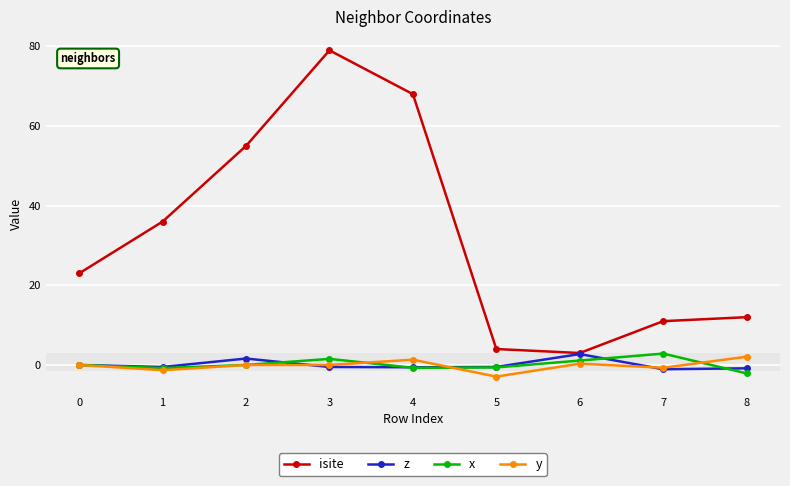

At which category does the chart reach its peak across all series?

3